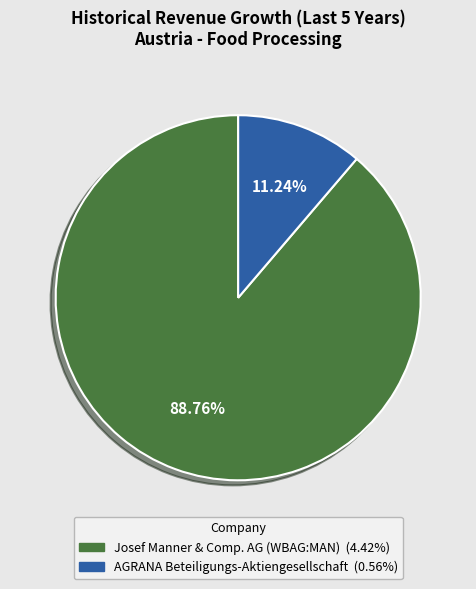

Rank the categories by value from lowest to highest.

AGRANA Beteiligungs-Aktiengesellschaft, Josef Manner & Comp. AG (WBAG:MAN)